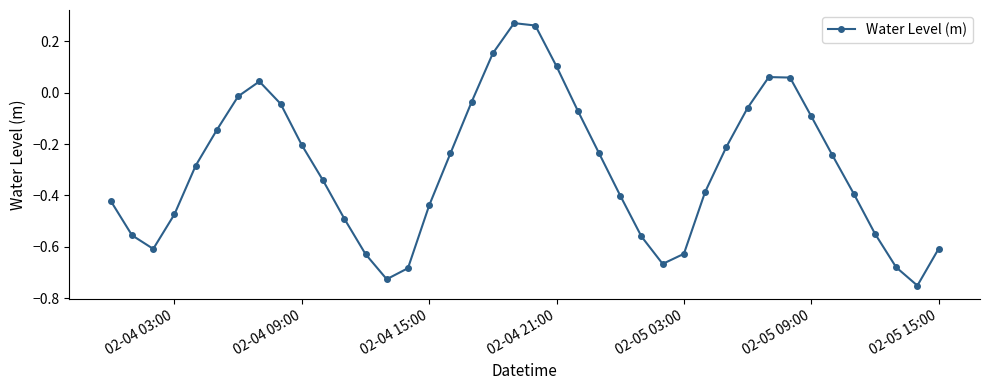

True or false: the data has more than 0 interior local peaks.

True